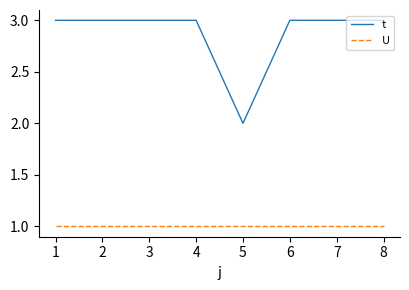

Which series has the largest total across all categories?

t